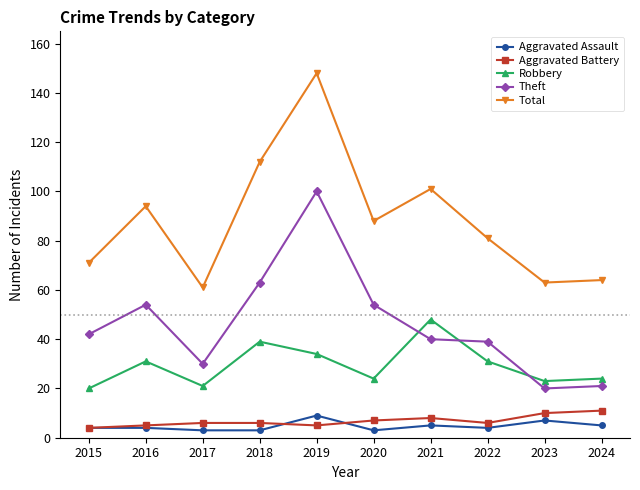

What is the difference between the Aggravated Battery values at 2017 and 2020?

1